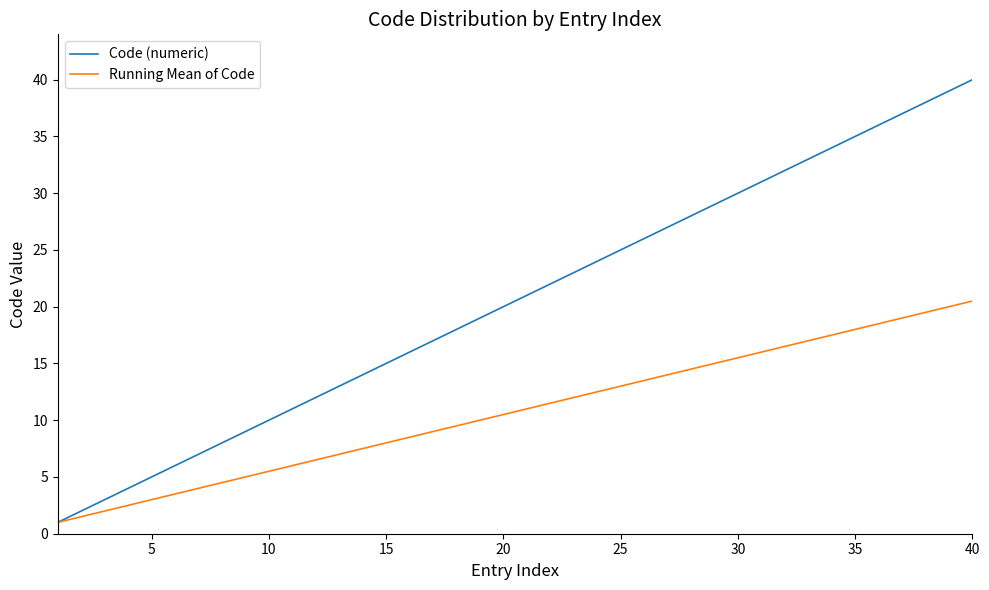

Which series has the widest spread of values?

Code (numeric)